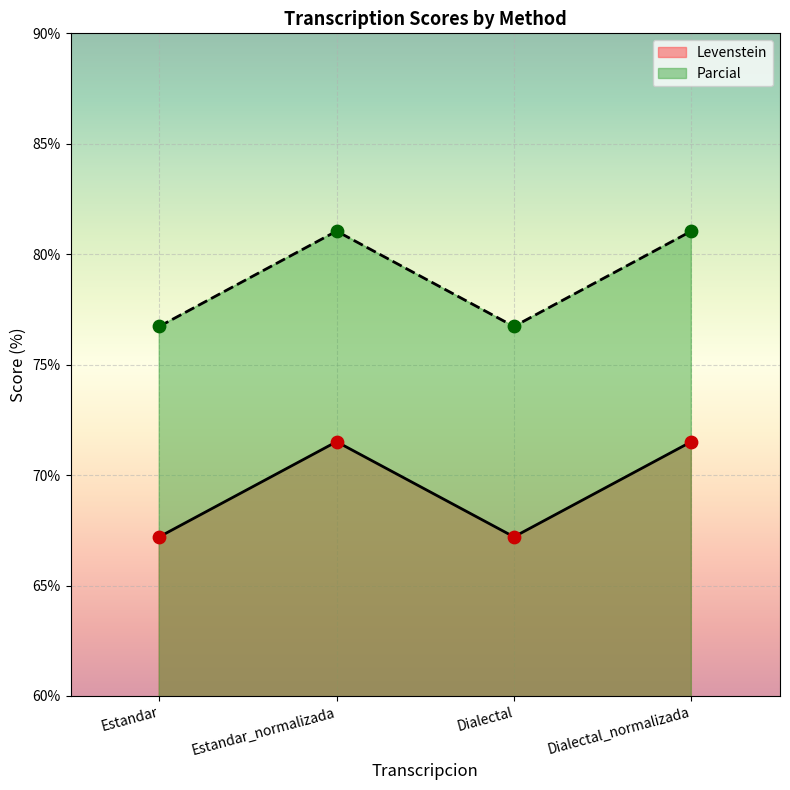

What is the total value across all series at Estandar?

143.9